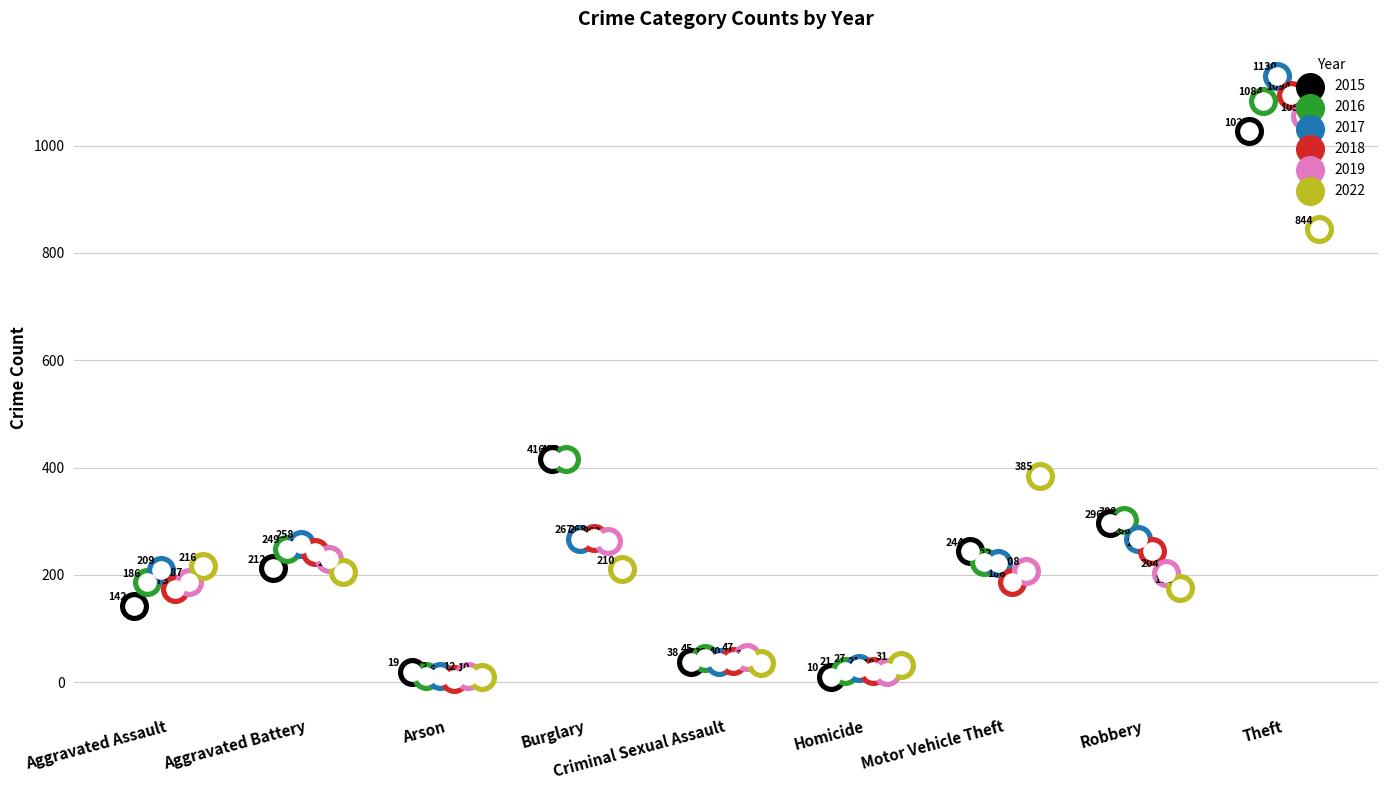

At which category is the sum across all series the highest?

Theft